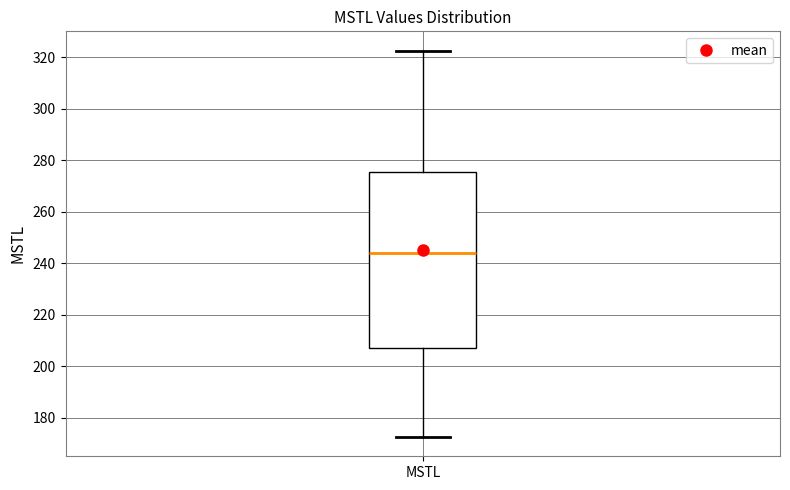

Where is the upper edge of the box for MSTL on the y-axis? The values are not printed on the chart, so give them approximately, as read against the axis.

276